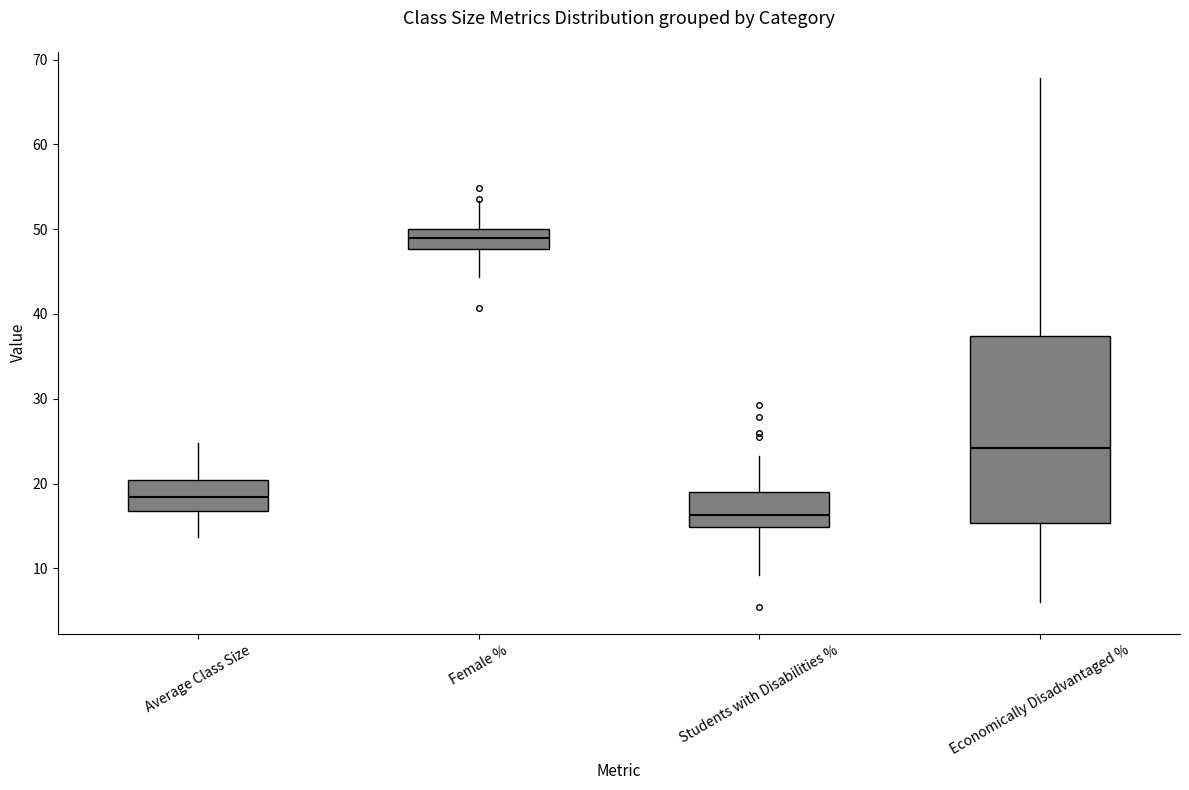

Reading left to right, transcribe this box plot: for each box, give where its median line is, the range the box spans, and where its two whiskers end, as read against the y-axis. The values are not printed on the chart, so give them approximately, as read against the axis.

Average Class Size: median 18, box 17 to 20, whiskers 14 to 25
Female %: median 49, box 48 to 50, whiskers 44 to 53
Students with Disabilities %: median 16, box 15 to 19, whiskers 9 to 23
Economically Disadvantaged %: median 24, box 15 to 37, whiskers 6 to 68